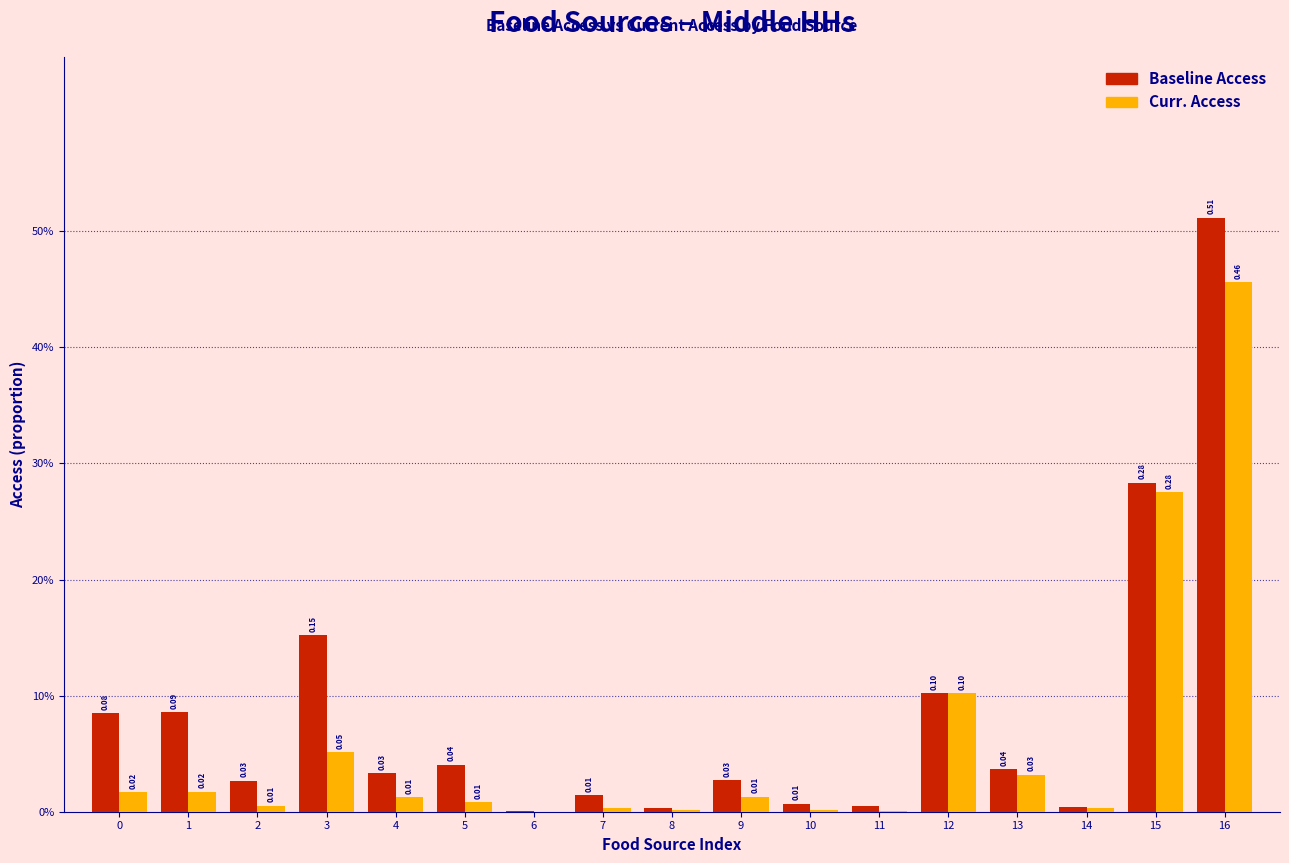

Are the bars horizontal?

No